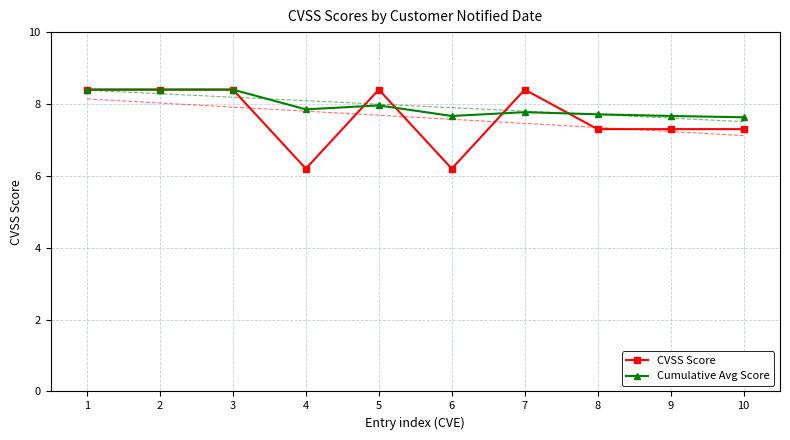

Is it true that CVSS Score equals 8.4 at 5?

True